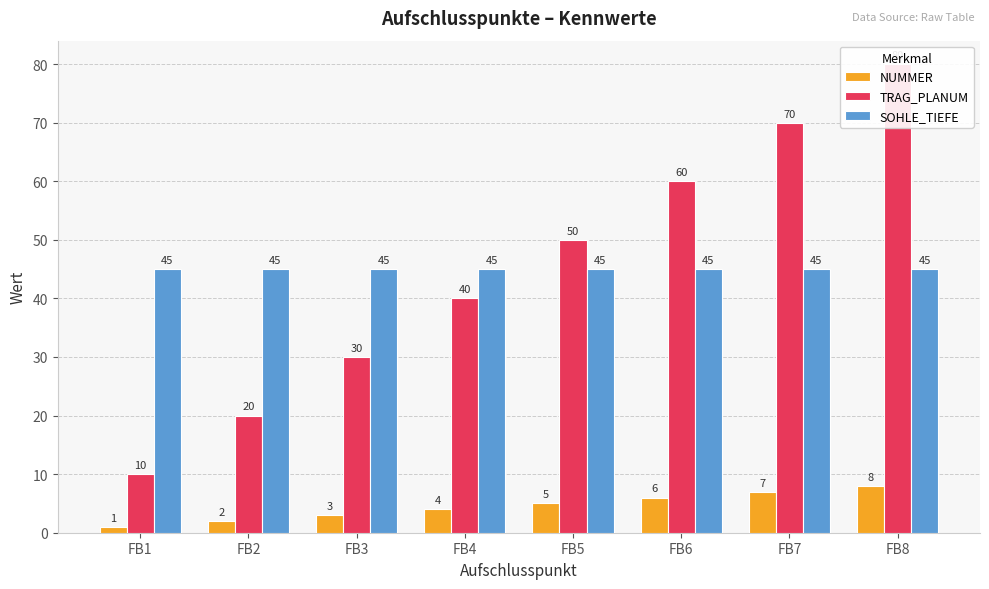

What is the sum of all NUMMER values?

36